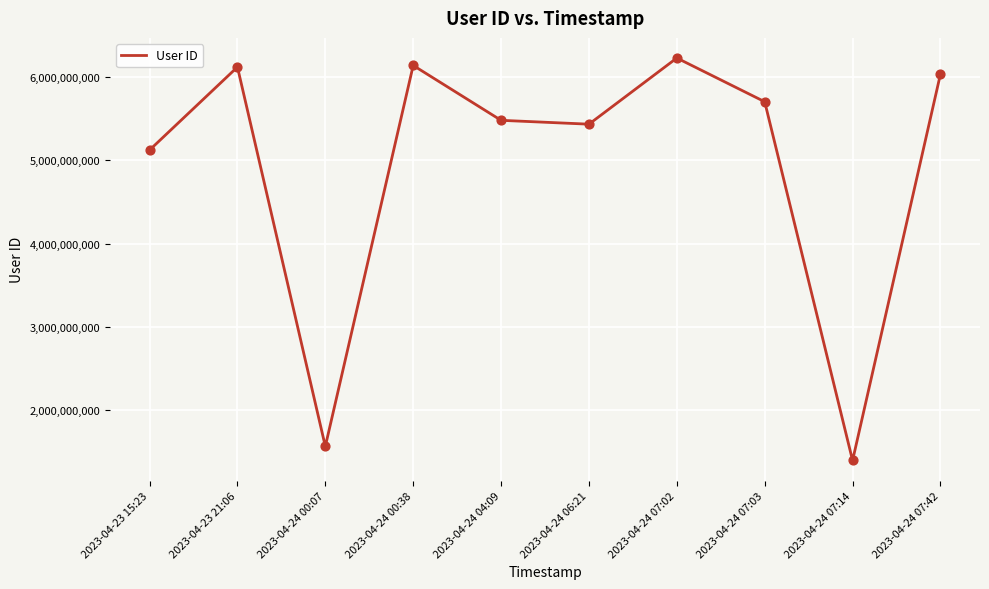

What is the change in value from 2023-04-23 15:23 to 2023-04-24 00:38?

+1016760621